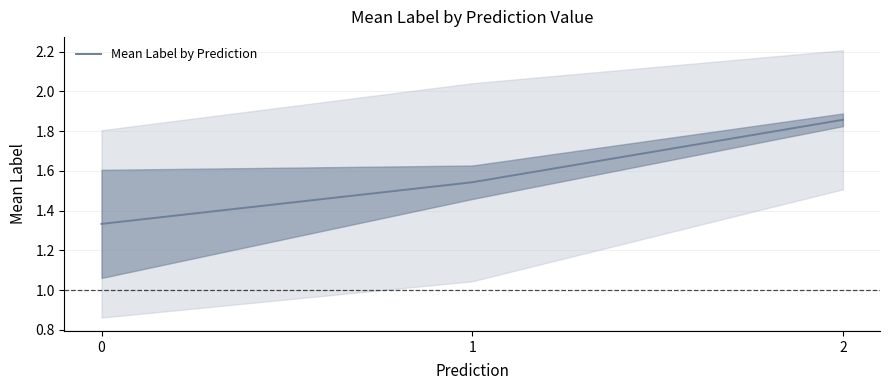

What is the approximate value at 2?

1.9